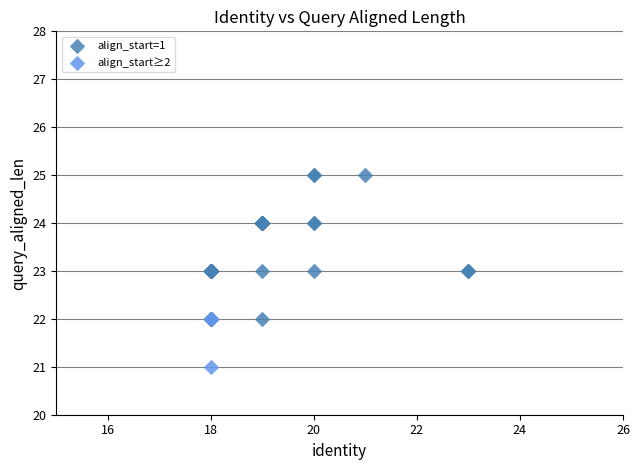

Which series reaches the minimum Y coordinate?

align_start≥2